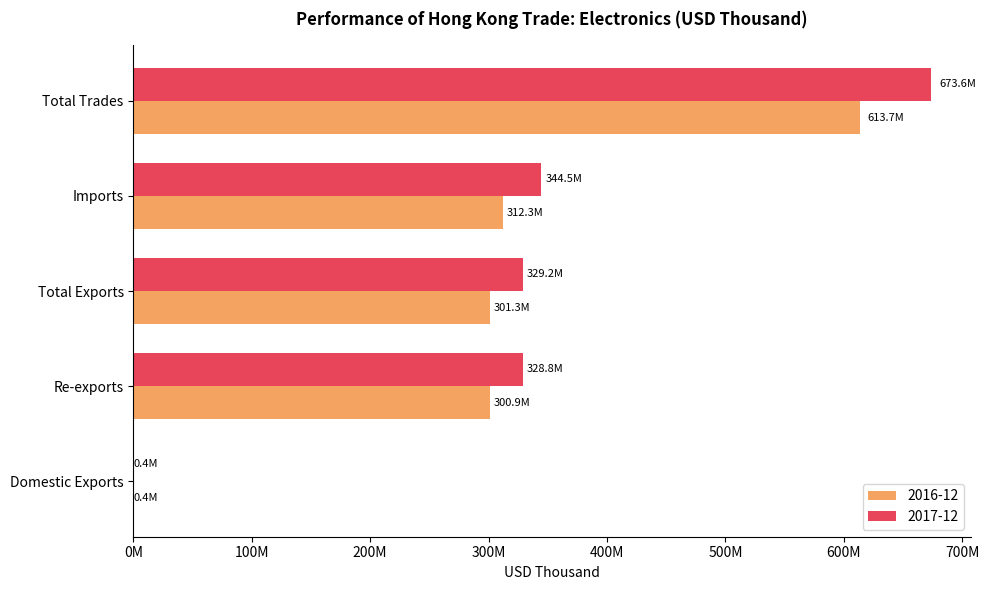

At Imports, list the series in order from largest to smallest.

2017-12, 2016-12